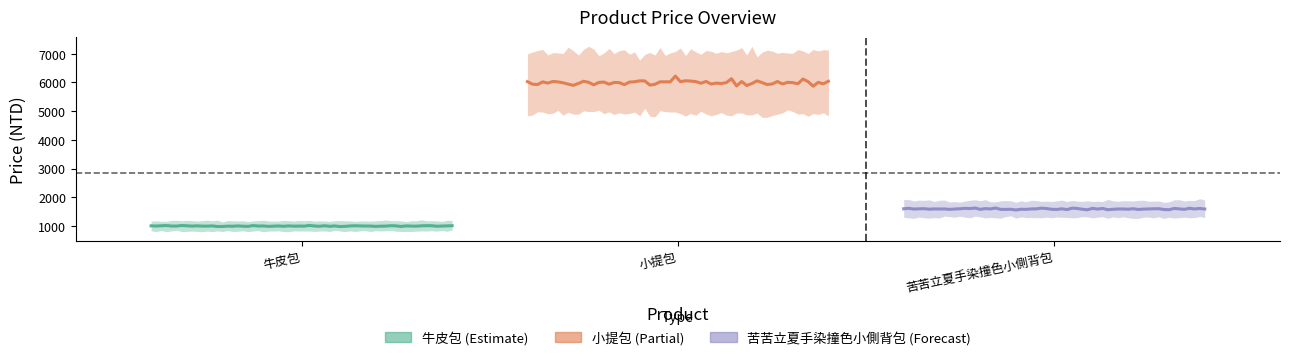

What is the value of the 1st point from the left?

999